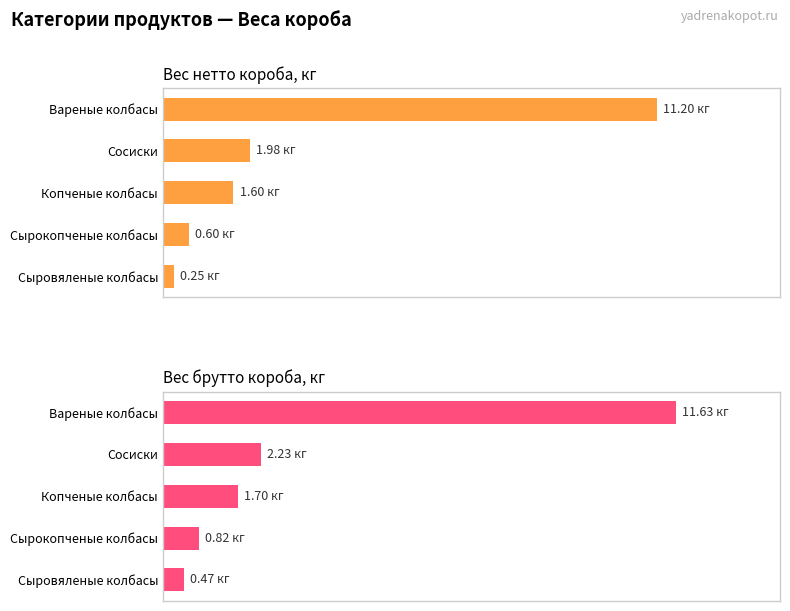

True or false: Вес брутто короба, кг has a value of 0.5 at Сырокопченые колбасы.

False